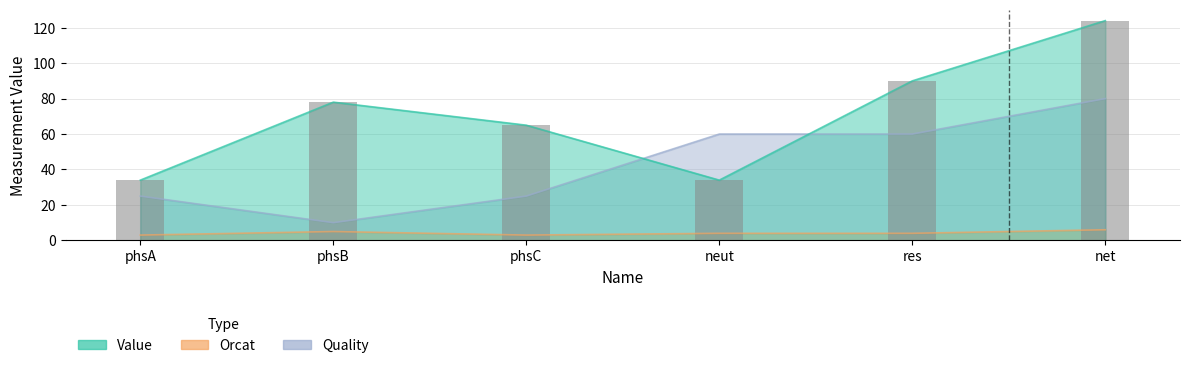

What is the average value of the Value series?

71